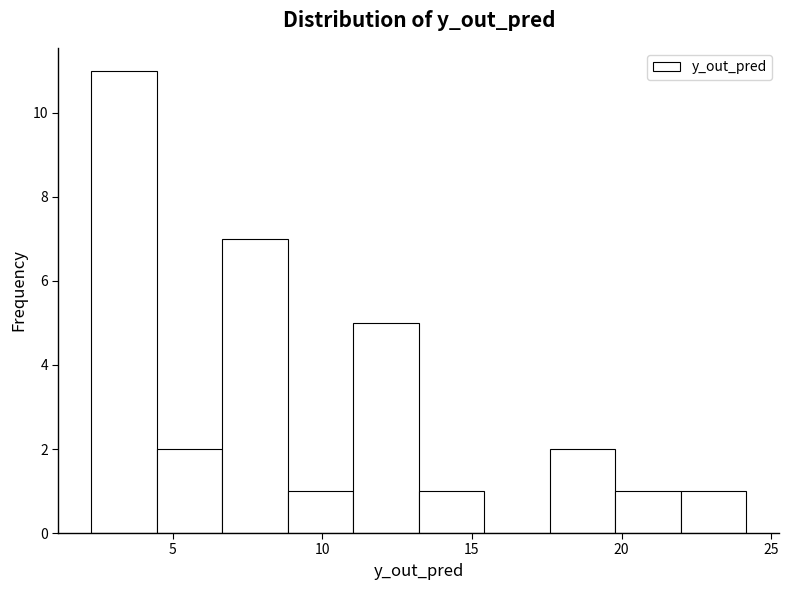

How tall is the bar that spans 20.0 to 22.0 on the x-axis? Neither the bar edges nor the heights are printed on the chart, so give them approximately, as read against the axes.

1